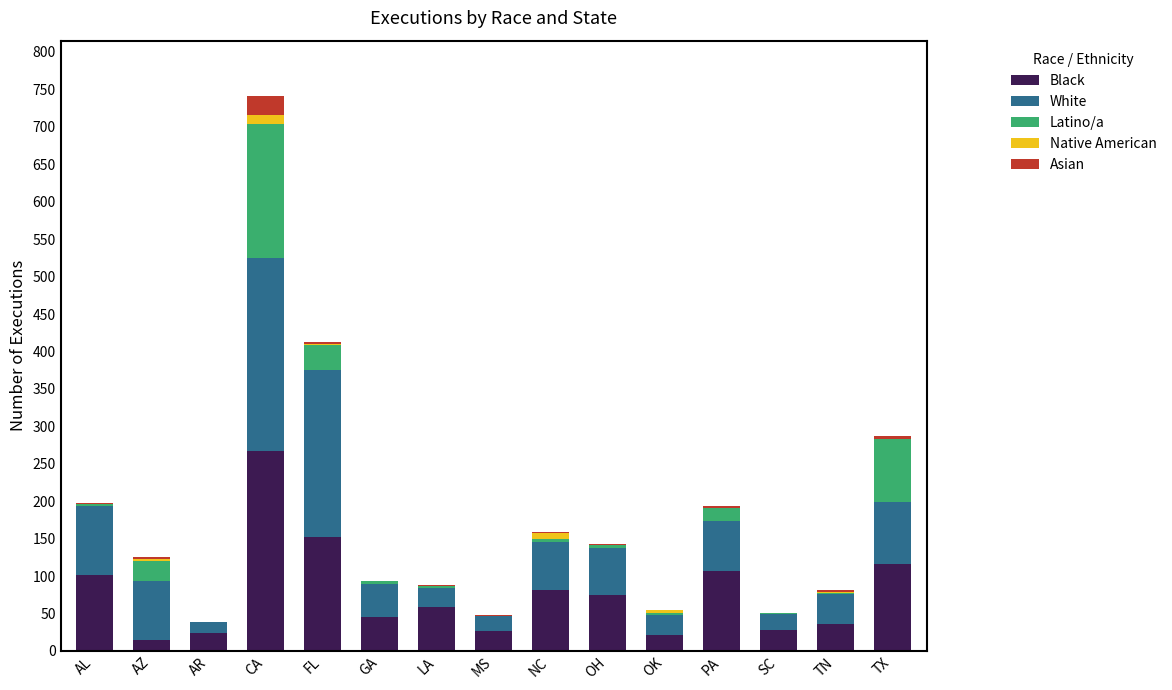

At which category is the sum across all series the highest?

CA